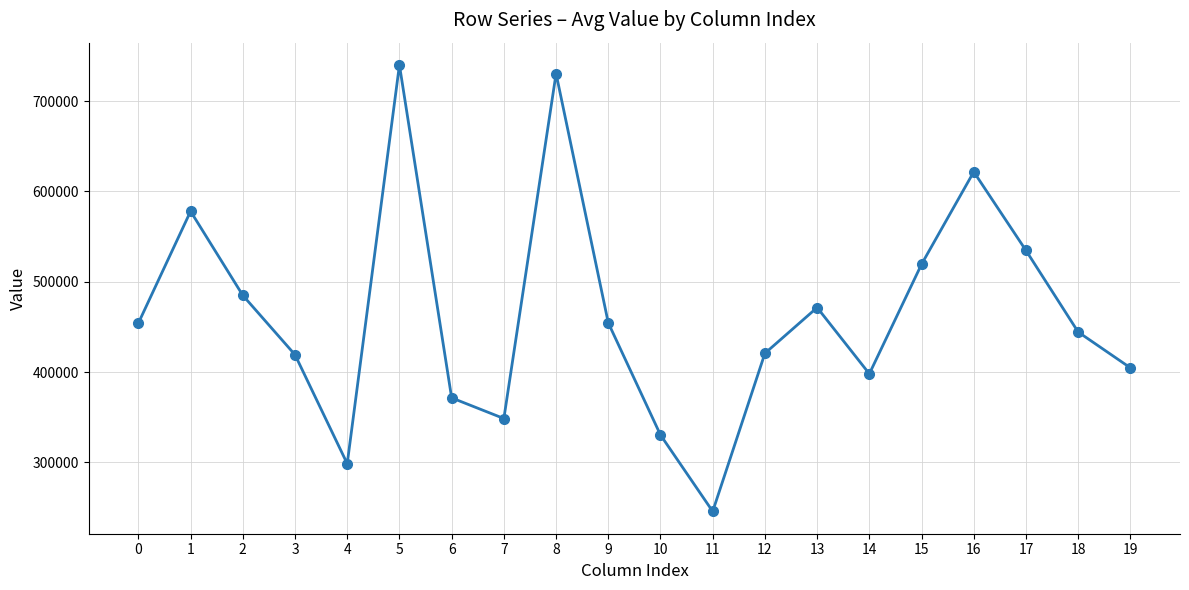

Does the chart display data point markers on the line(s)?

Yes